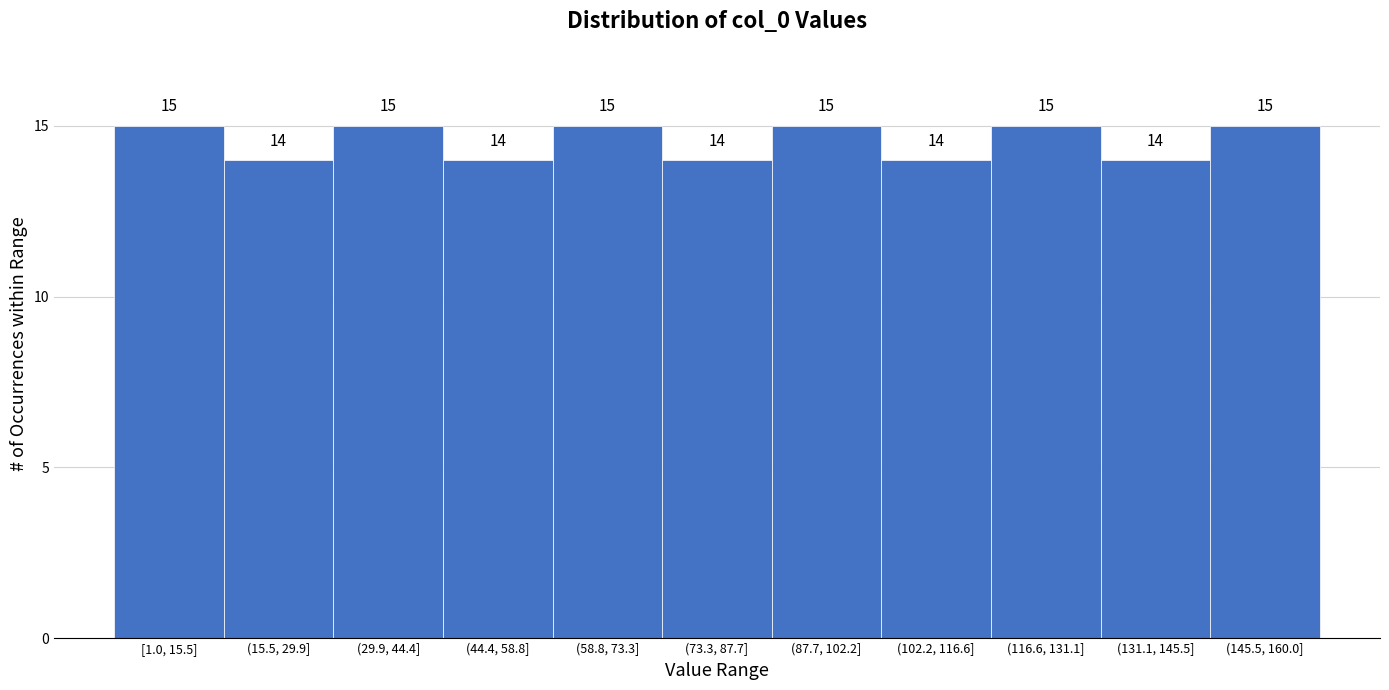

Reading right to left, extract all data points from this chart.

15	14	15	14	15	14	15	14	15	14	15